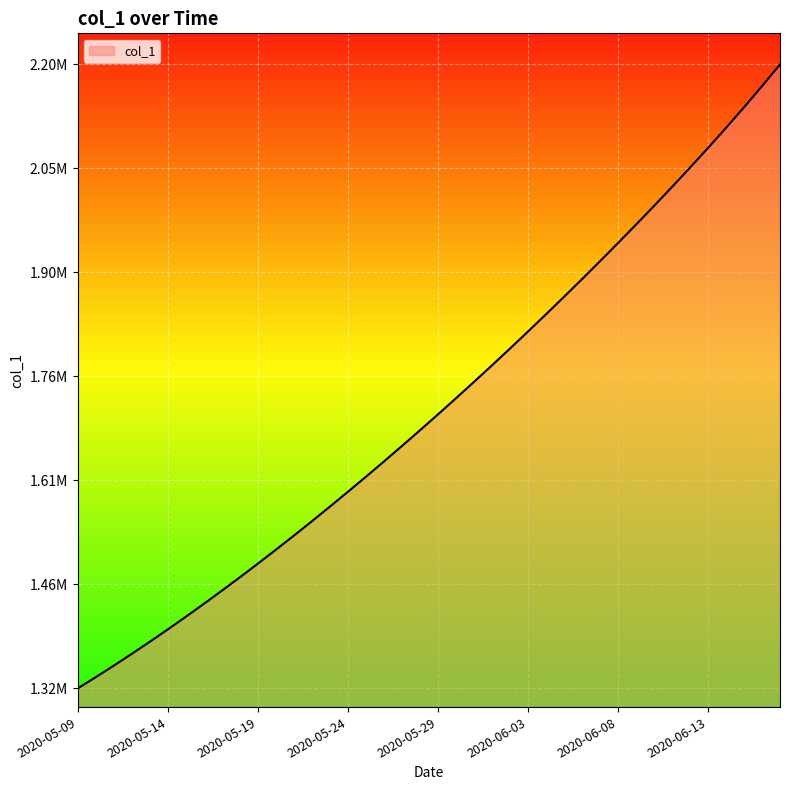

Does the chart have visible grid lines?

Yes